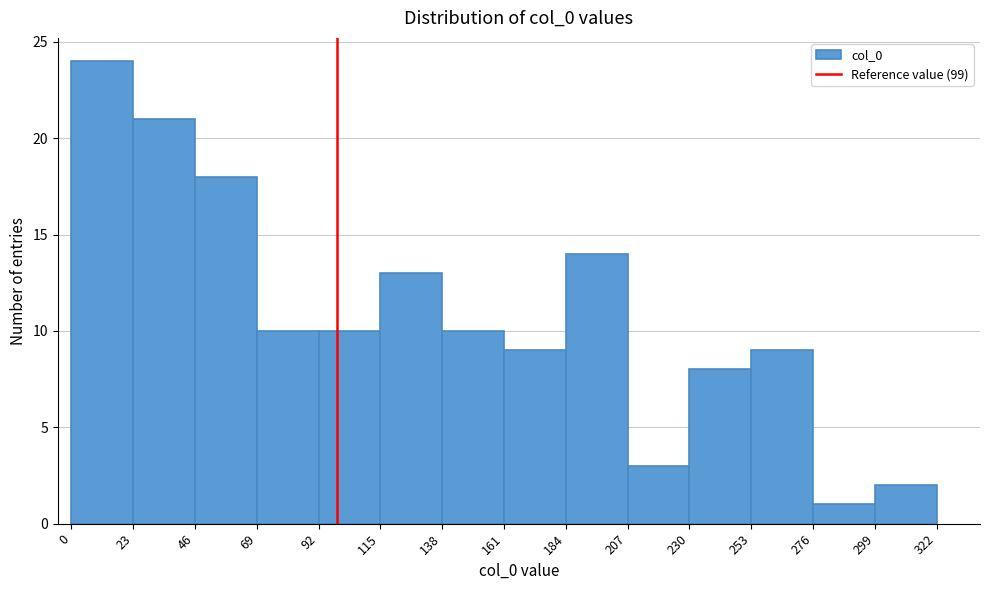

Reading left to right, list every bar in this chart as the range it spans on the x-axis followed by its height. The values are not printed on the chart, so give them approximately, as read against the axis.

0 to 23: 24
23 to 46: 21
46 to 69: 18
69 to 92: 10
92 to 115: 10
115 to 138: 13
138 to 161: 10
161 to 184: 9
184 to 207: 14
207 to 230: 3
230 to 253: 8
253 to 276: 9
276 to 299: 1
299 to 322: 2